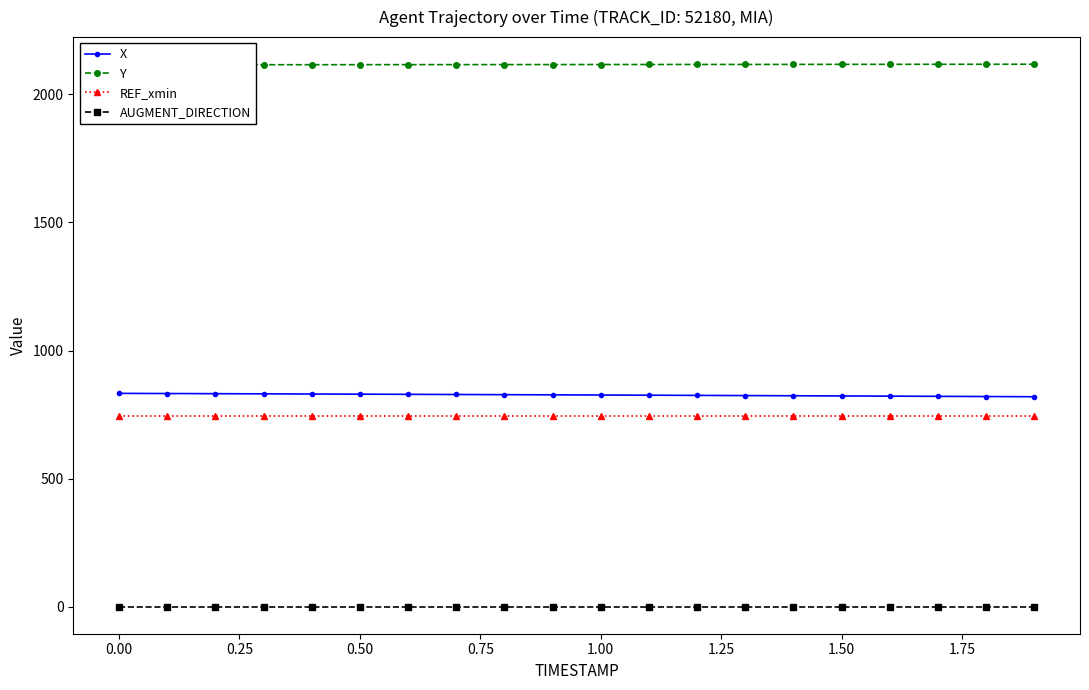

What is the greatest value displayed?

2117.2